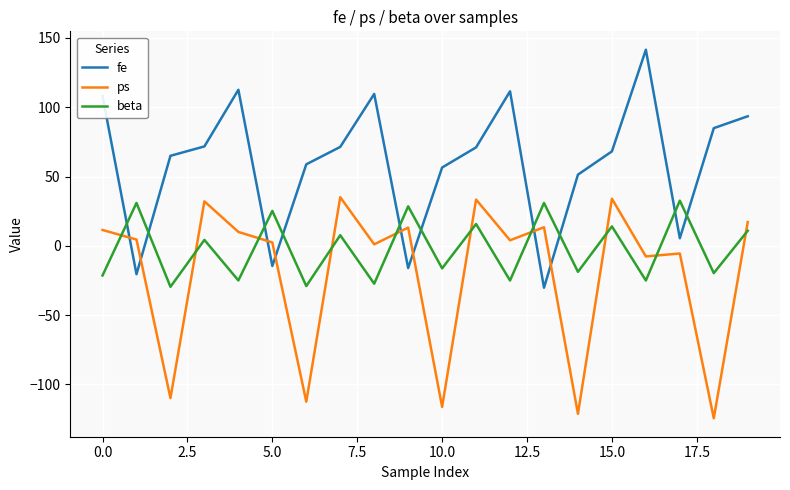

What is the maximum value shown in the chart?

141.5